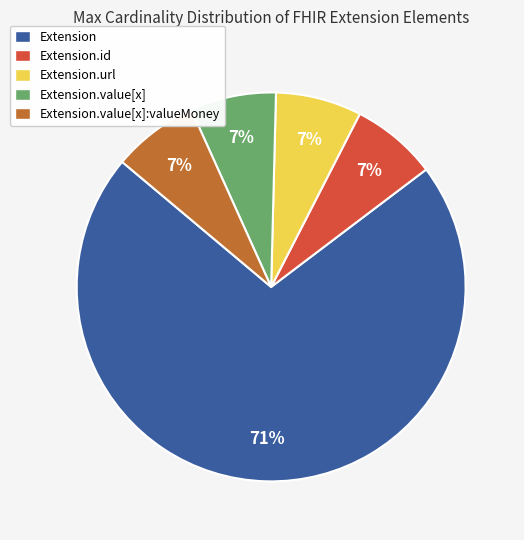

How many slices are in this pie chart?

5